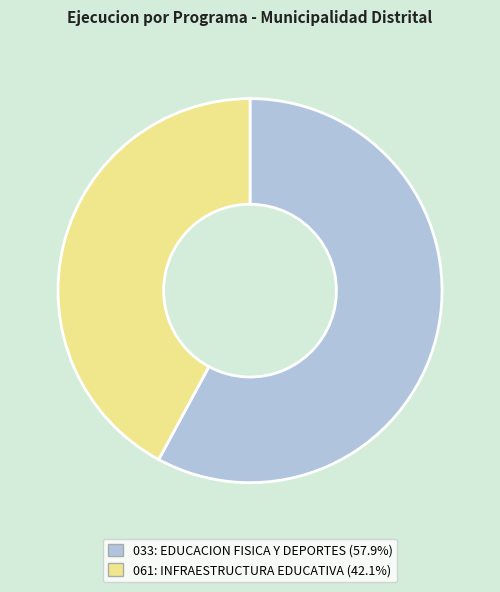

What is the ratio of the value at 061: INFRAESTRUCTURA EDUCATIVA to the value at 033: EDUCACION FISICA Y DEPORTES?

0.7